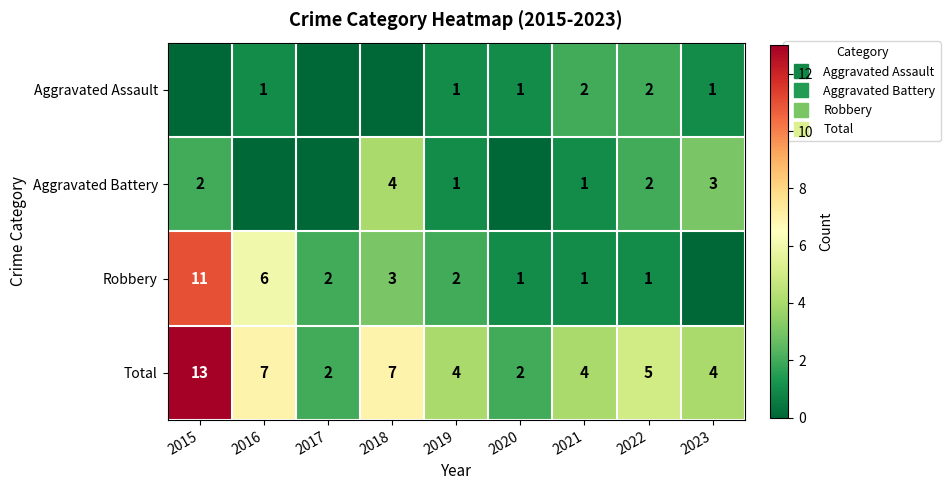

How many series are shown in this chart?

4